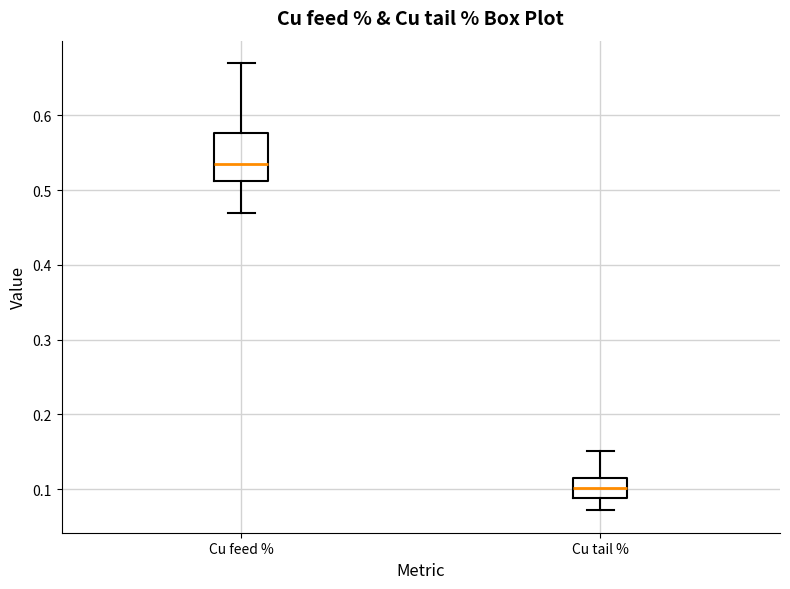

Reading left to right, transcribe this box plot: for each box, give where its median line is, the range the box spans, and where its two whiskers end, as read against the y-axis. The values are not printed on the chart, so give them approximately, as read against the axis.

Cu feed %: median 0.53, box 0.51 to 0.58, whiskers 0.47 to 0.67
Cu tail %: median 0.10, box 0.09 to 0.11, whiskers 0.07 to 0.15